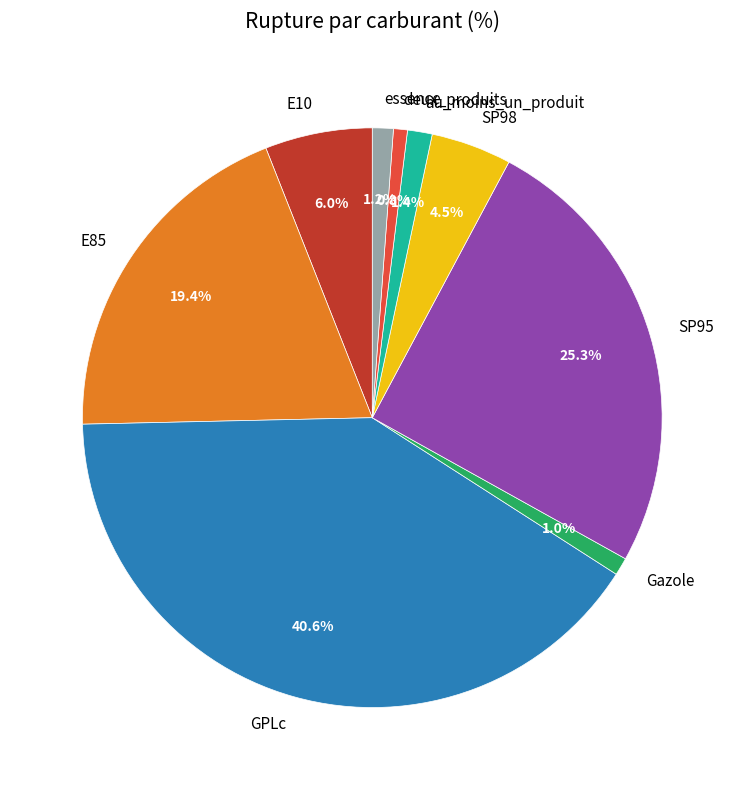

Approximately how many times larger is the value at deux_produits compared to au_moins_un_produit?

0.6